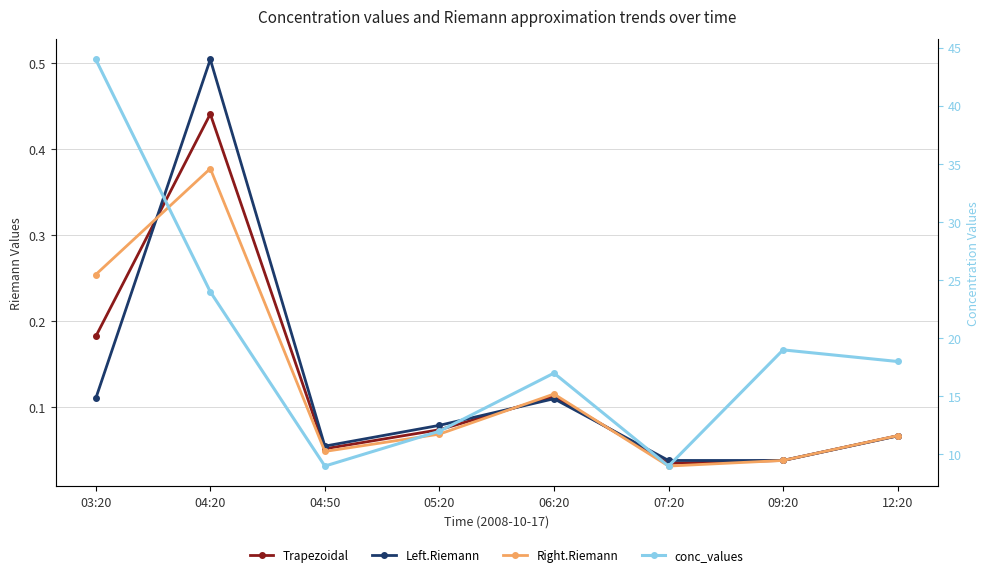

Which has a higher value, 03:20 or 09:20?

03:20